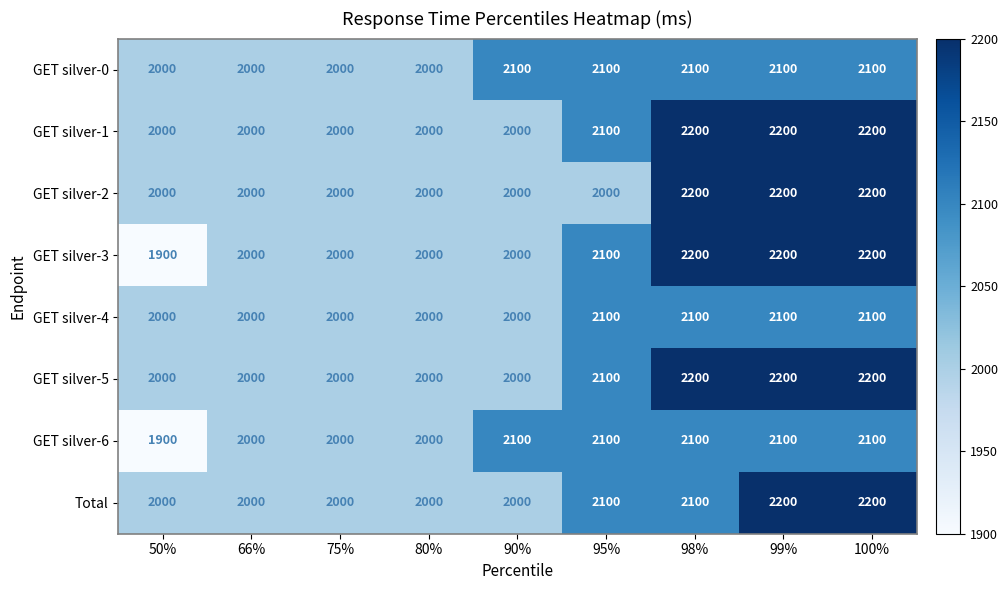

What is the sum of the Total values at 50% and 90%?

4000